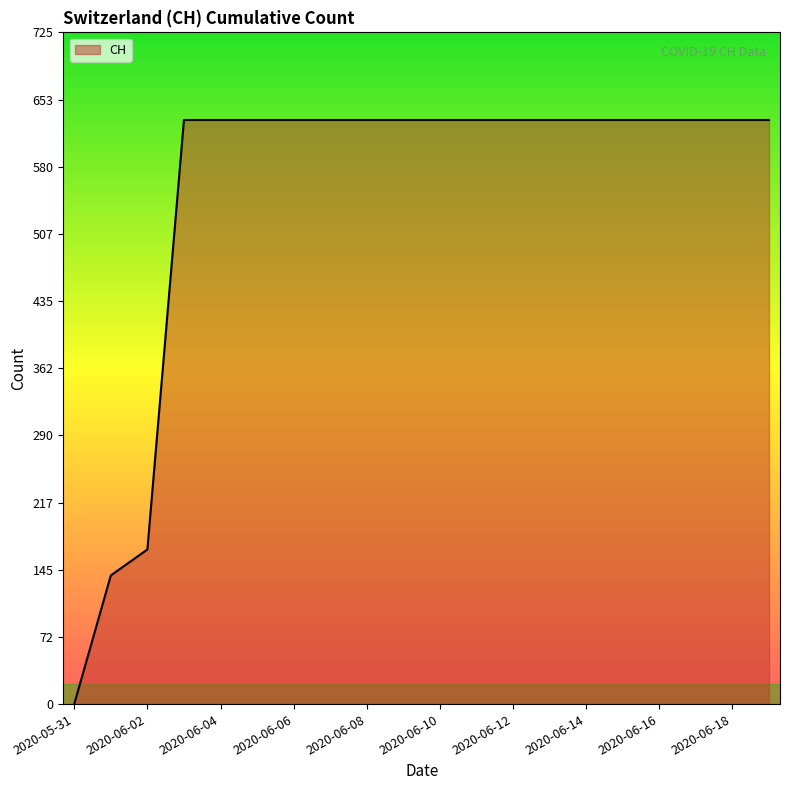

What is the maximum value shown in the chart?

631